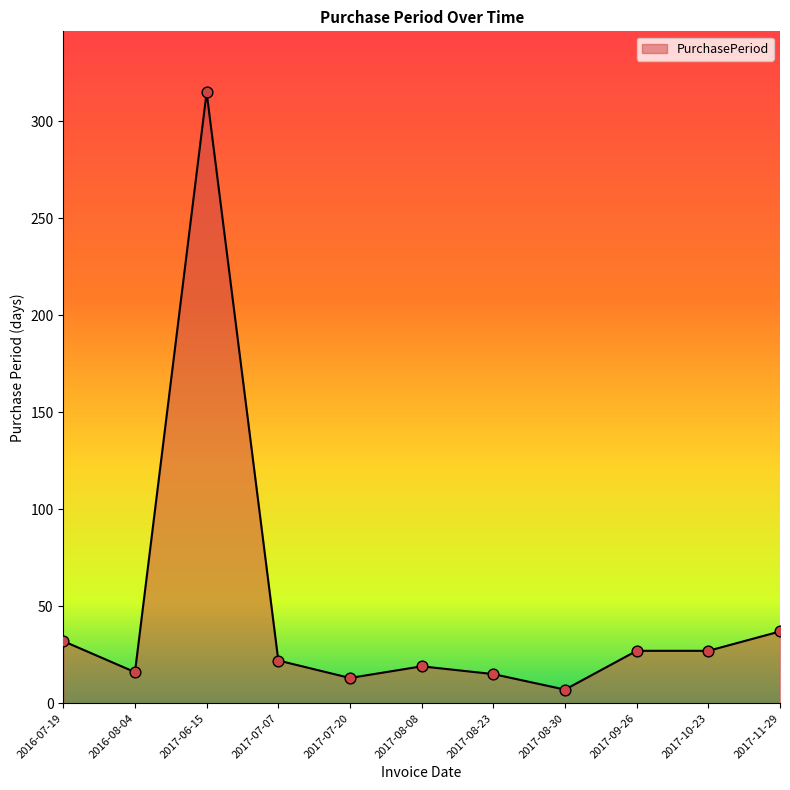

Between 2017-08-08 and 2017-07-07, which is larger?

2017-07-07